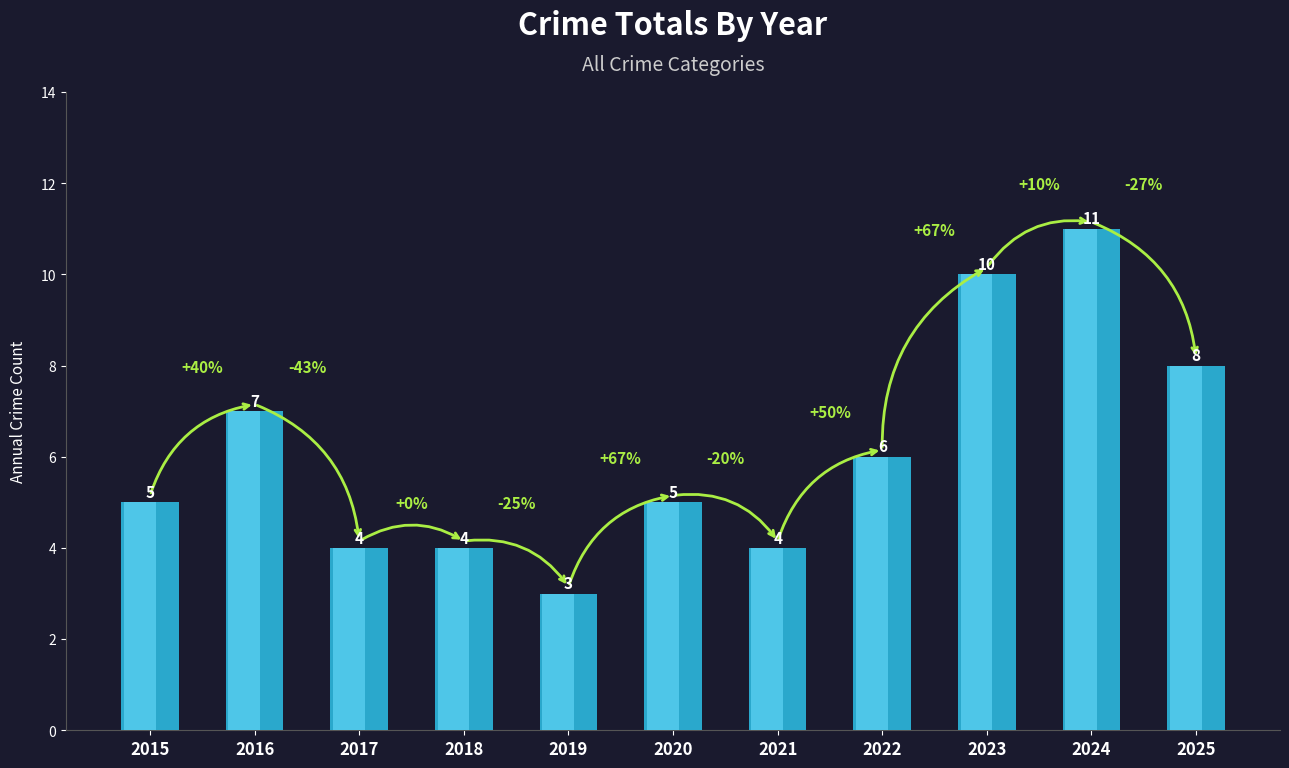

Are the bars grouped side by side (vs. stacked)?

No